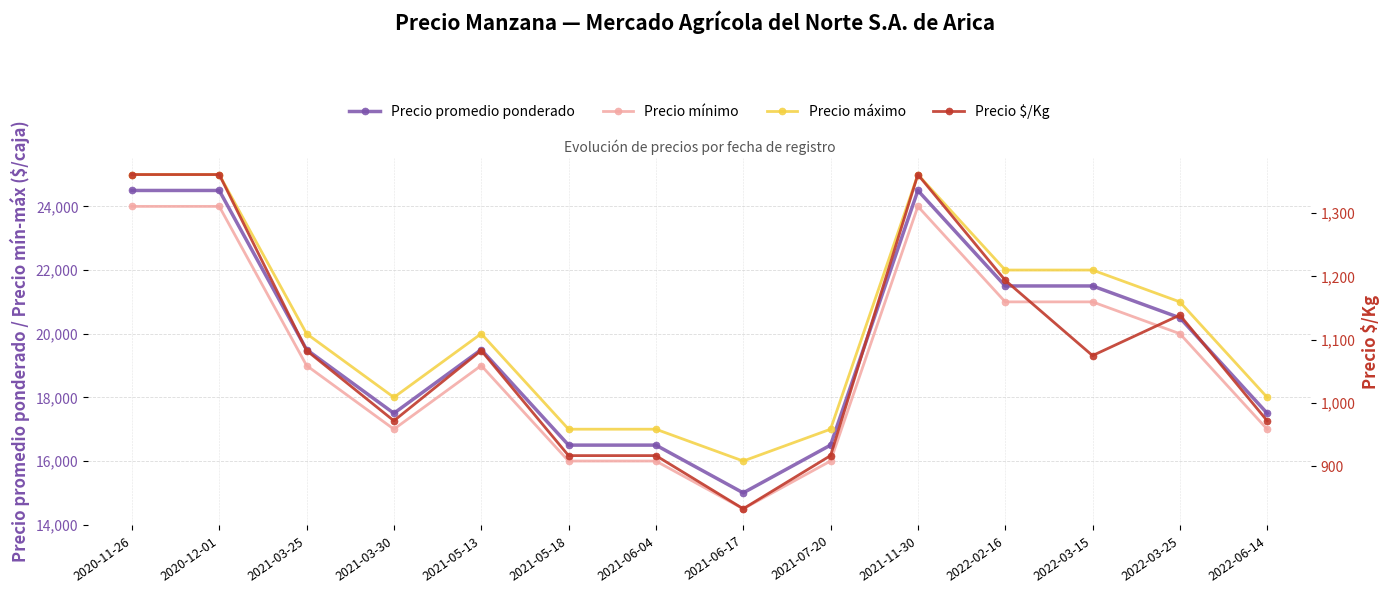

What is the value of the Precio $/Kg point at the 3rd from the left?

1083